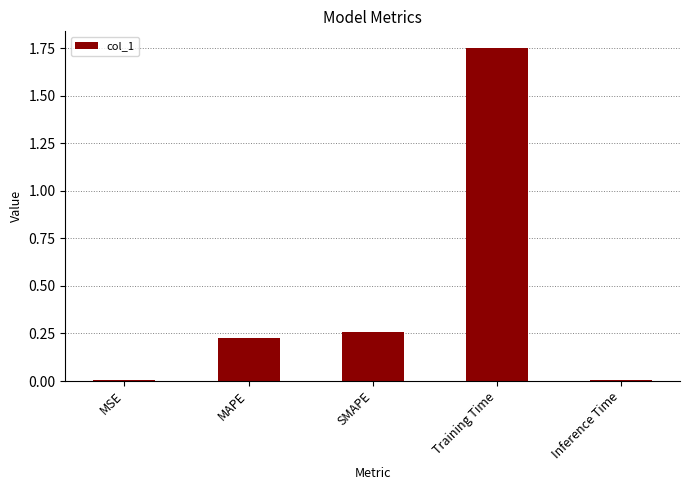

What is the change in value from SMAPE to Inference Time?

-0.3